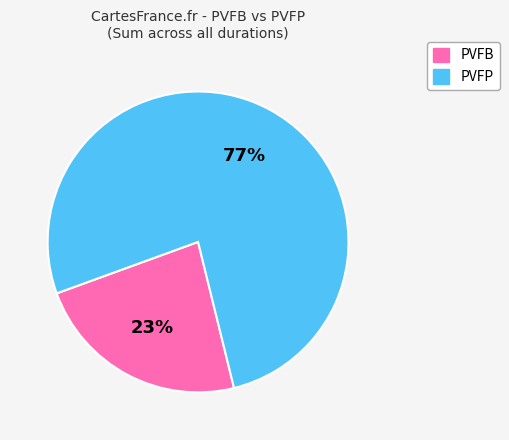

Is there a majority slice in this chart?

Yes